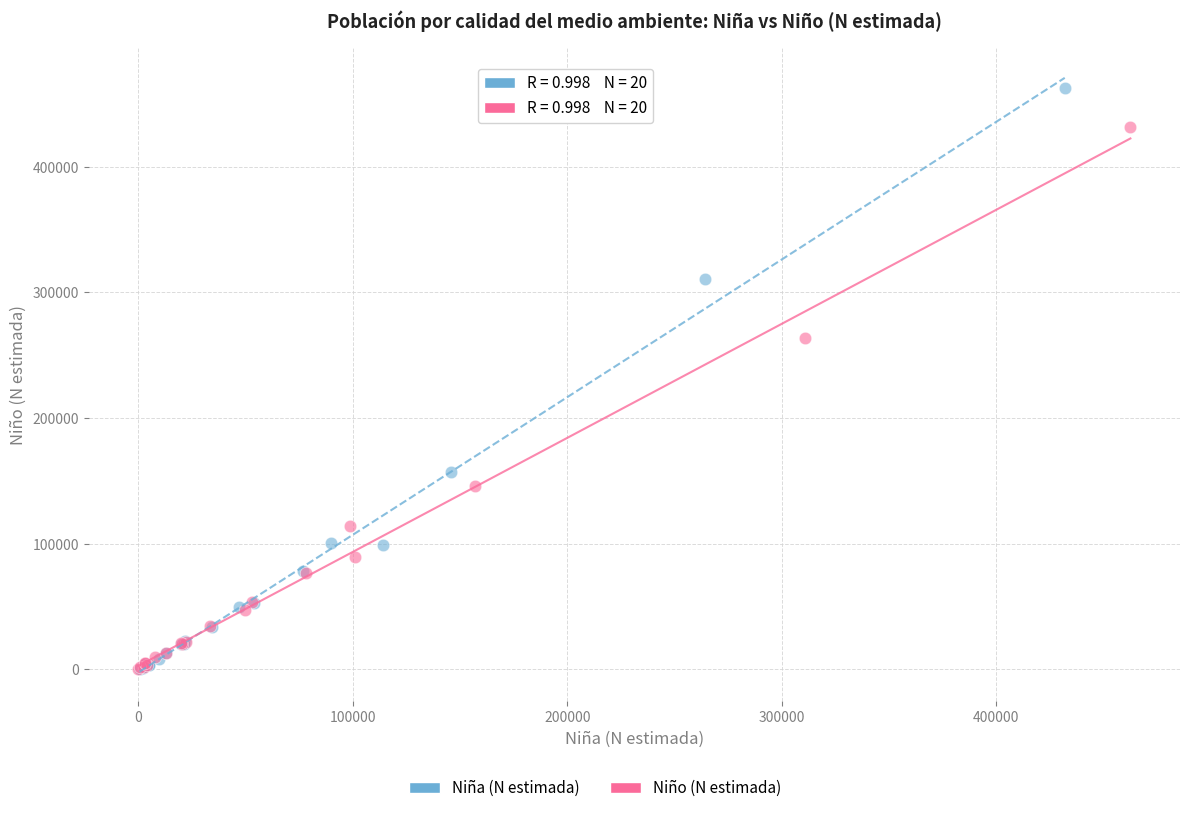

Which series contains the highest Y value?

Niña (N estimada)